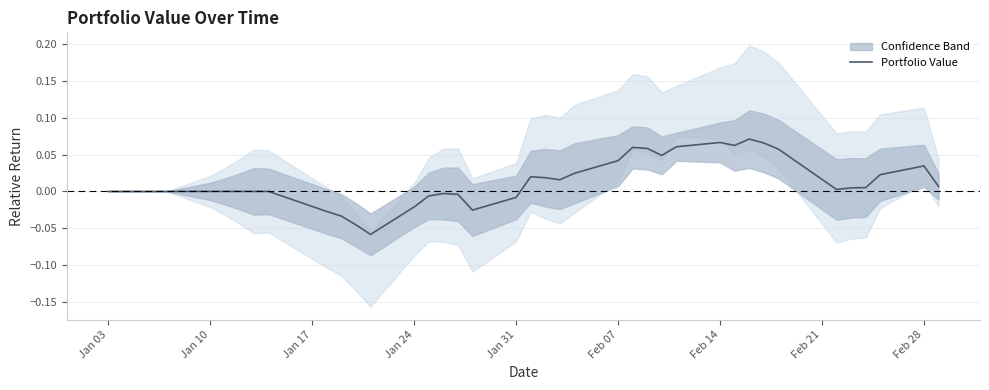

What is the smallest value displayed?

-0.1